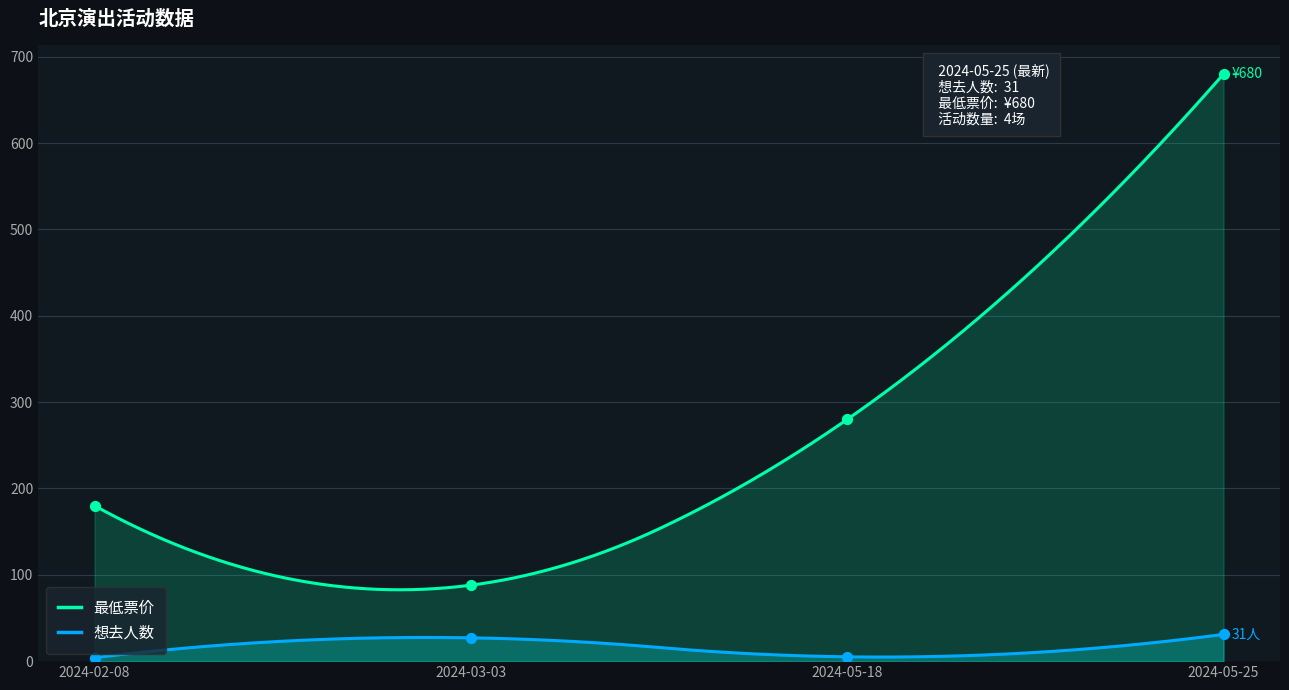

What is the total value across all series at 2024-05-25?

711